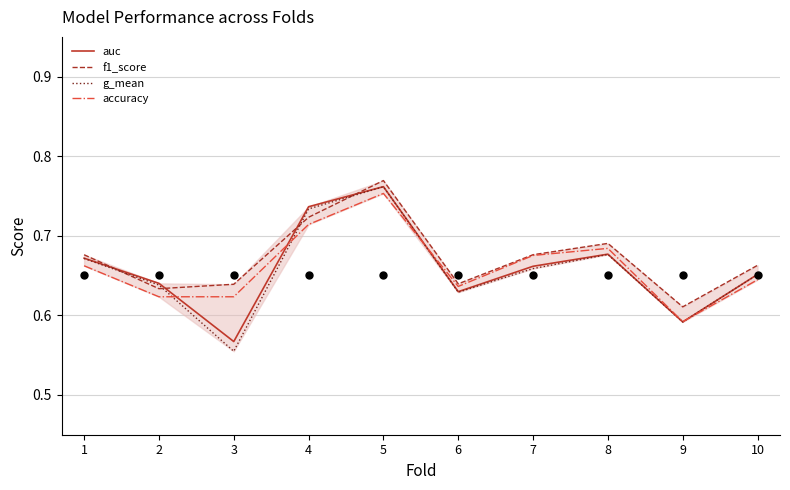

Which series has the largest total across all categories?

f1_score